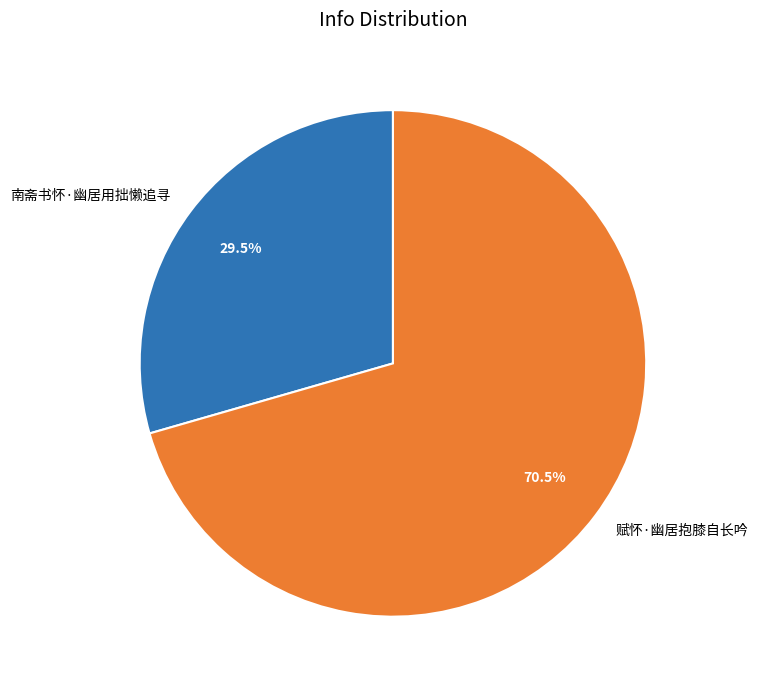

True or false: 南斋书怀·幽居用拙懒追寻 accounts for 17% of the total.

False